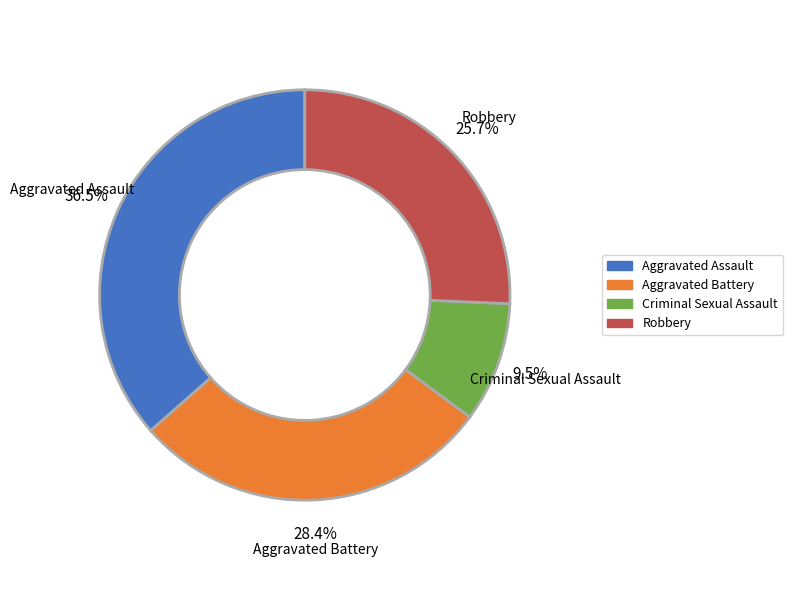

True or false: Aggravated Battery accounts for 28% of the total.

True